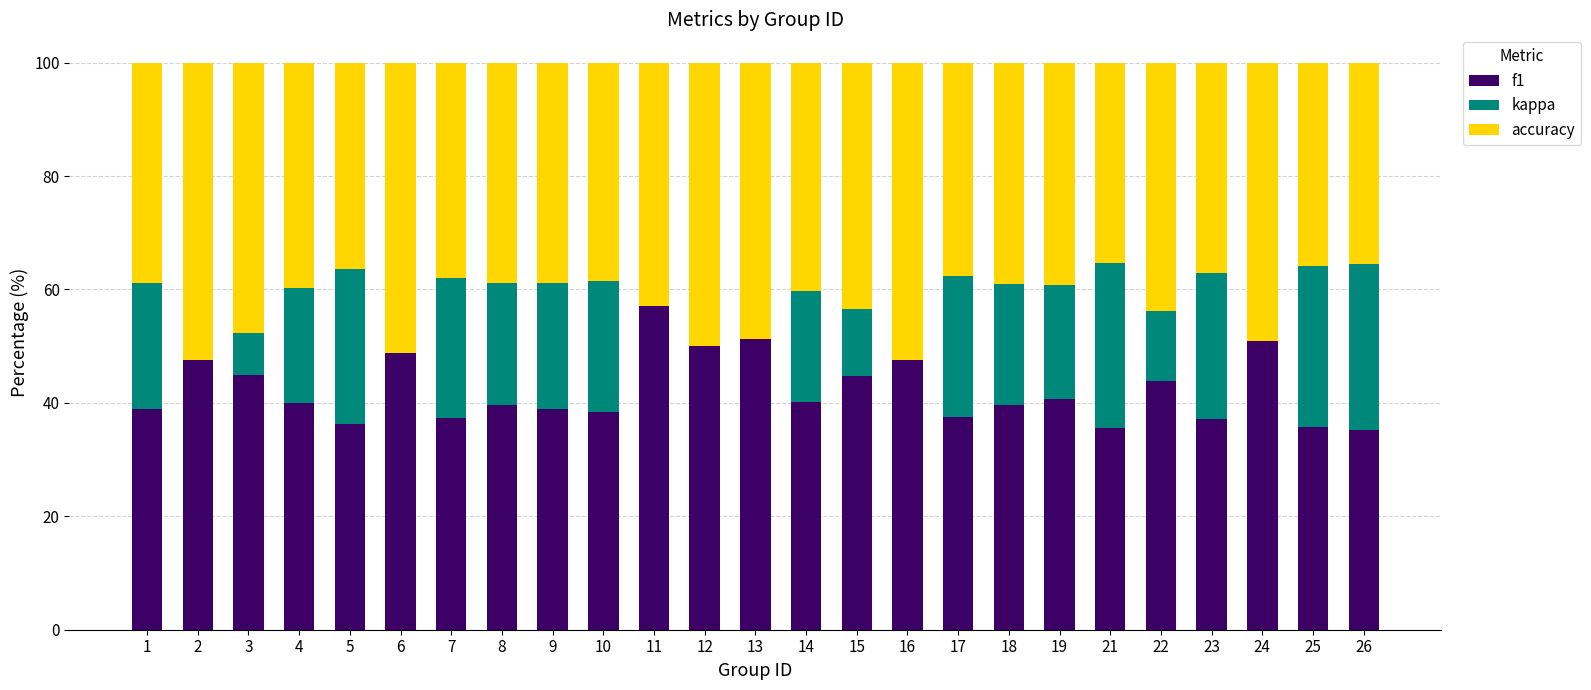

What is the total value across all series at 21?

100.0